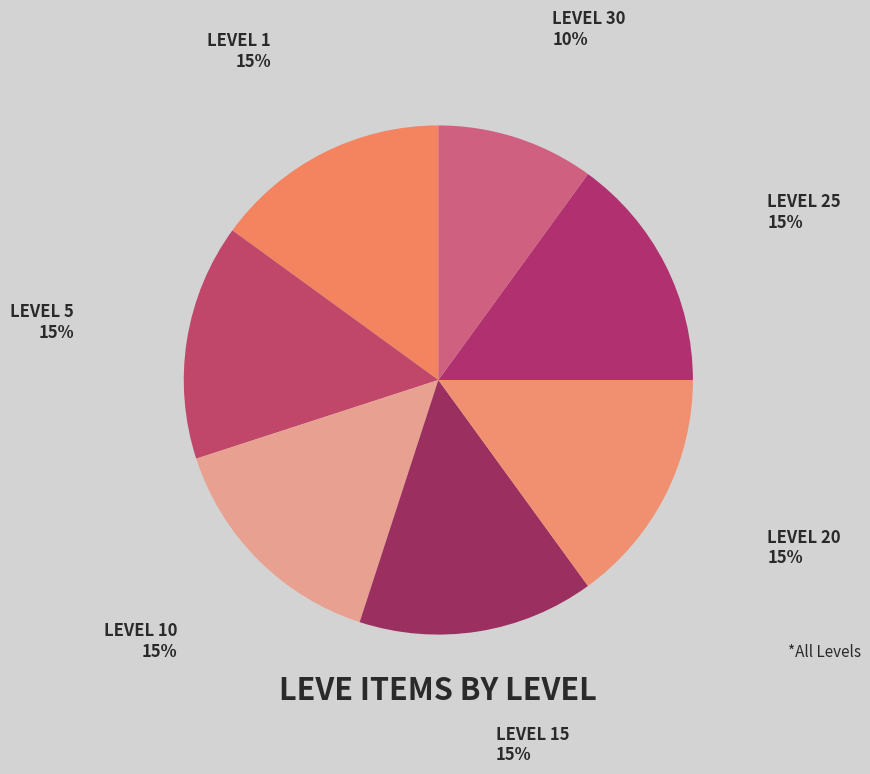

How many segments does this pie chart have?

7